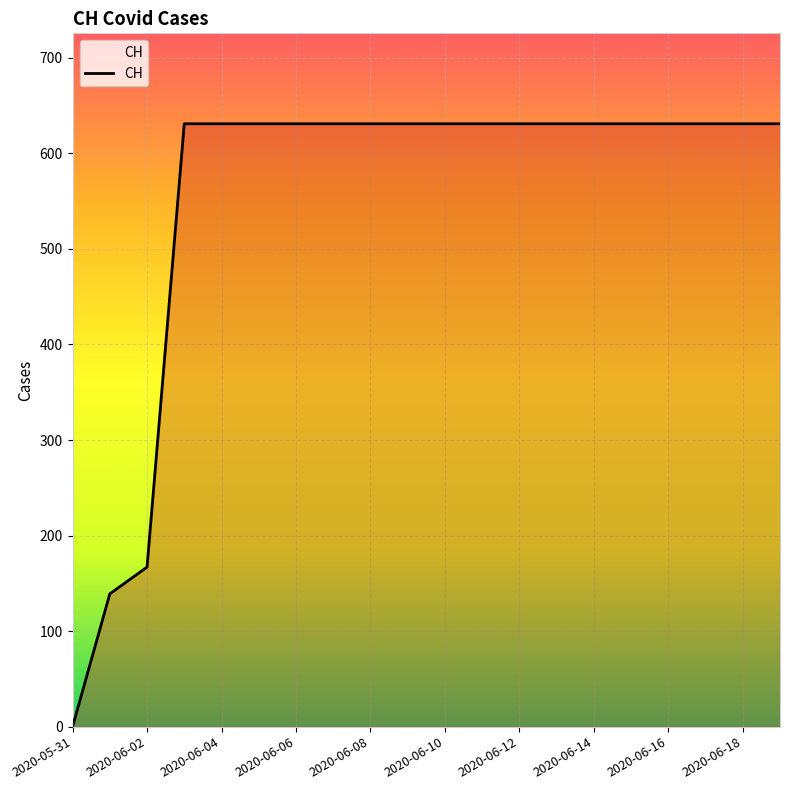

What is the greatest value displayed?

631